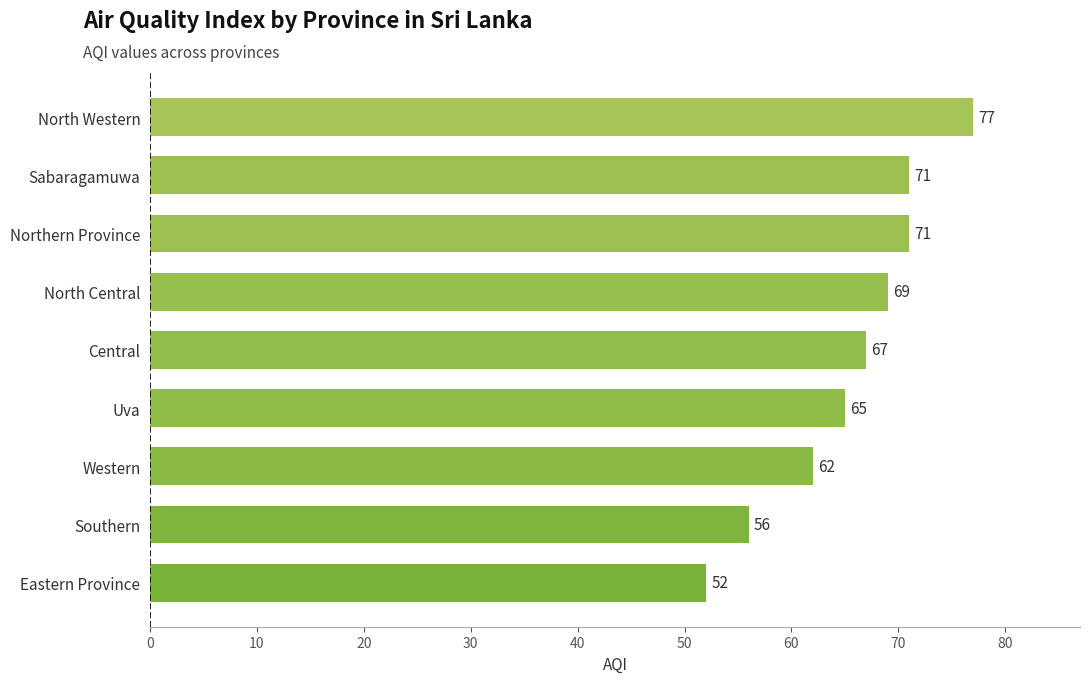

Read the value at Southern, to the nearest 5.

55